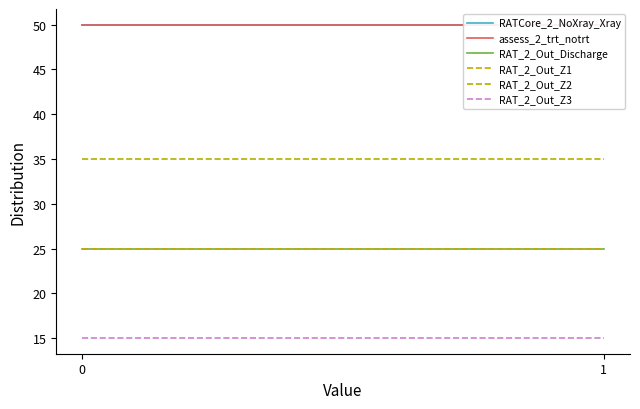

What is the average value of the RAT_2_Out_Z1 series?

25